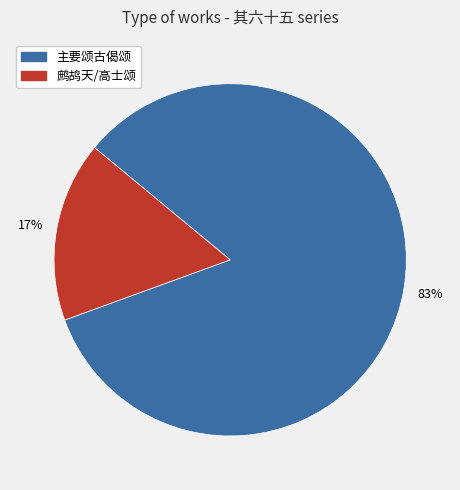

Does any single category account for the majority?

Yes